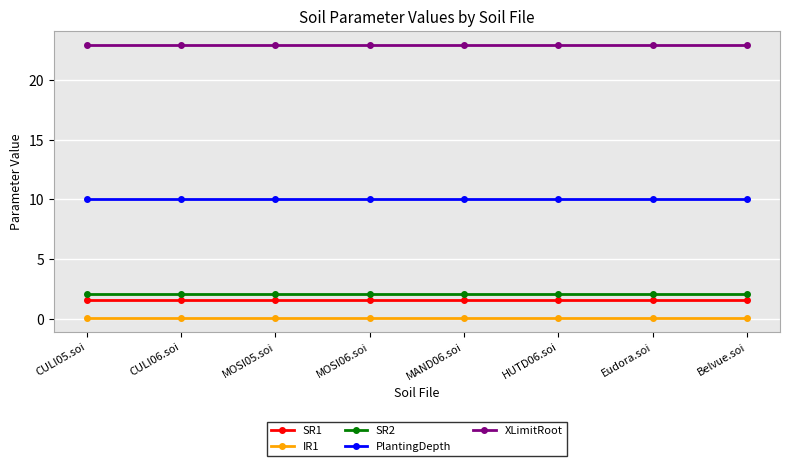

Reading left to right, transcribe all the data shown in this chart.

SR1: 1.6	1.6	1.6	1.6	1.6	1.6	1.6	1.6
IR1: 0.1	0.1	0.1	0.1	0.1	0.1	0.1	0.1
SR2: 2.1	2.1	2.1	2.1	2.1	2.1	2.1	2.1
PlantingDepth: 10.0	10.0	10.0	10.0	10.0	10.0	10.0	10.0
XLimitRoot: 23.0	23.0	23.0	23.0	23.0	23.0	23.0	23.0